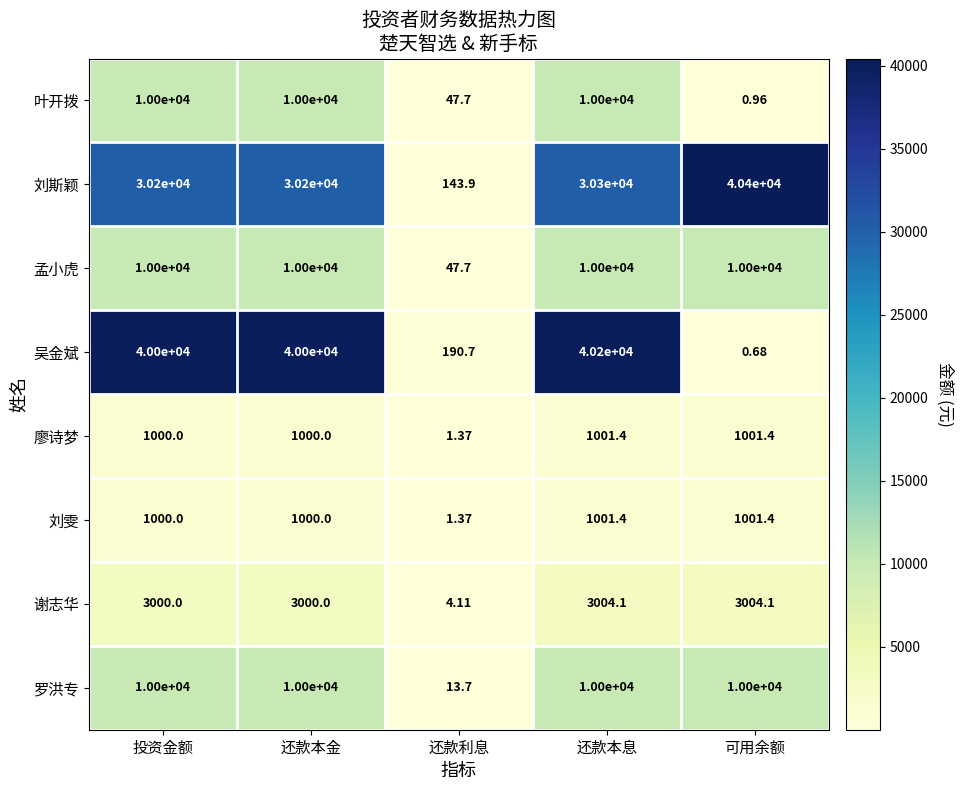

Which series has the widest spread of values?

刘斯颖